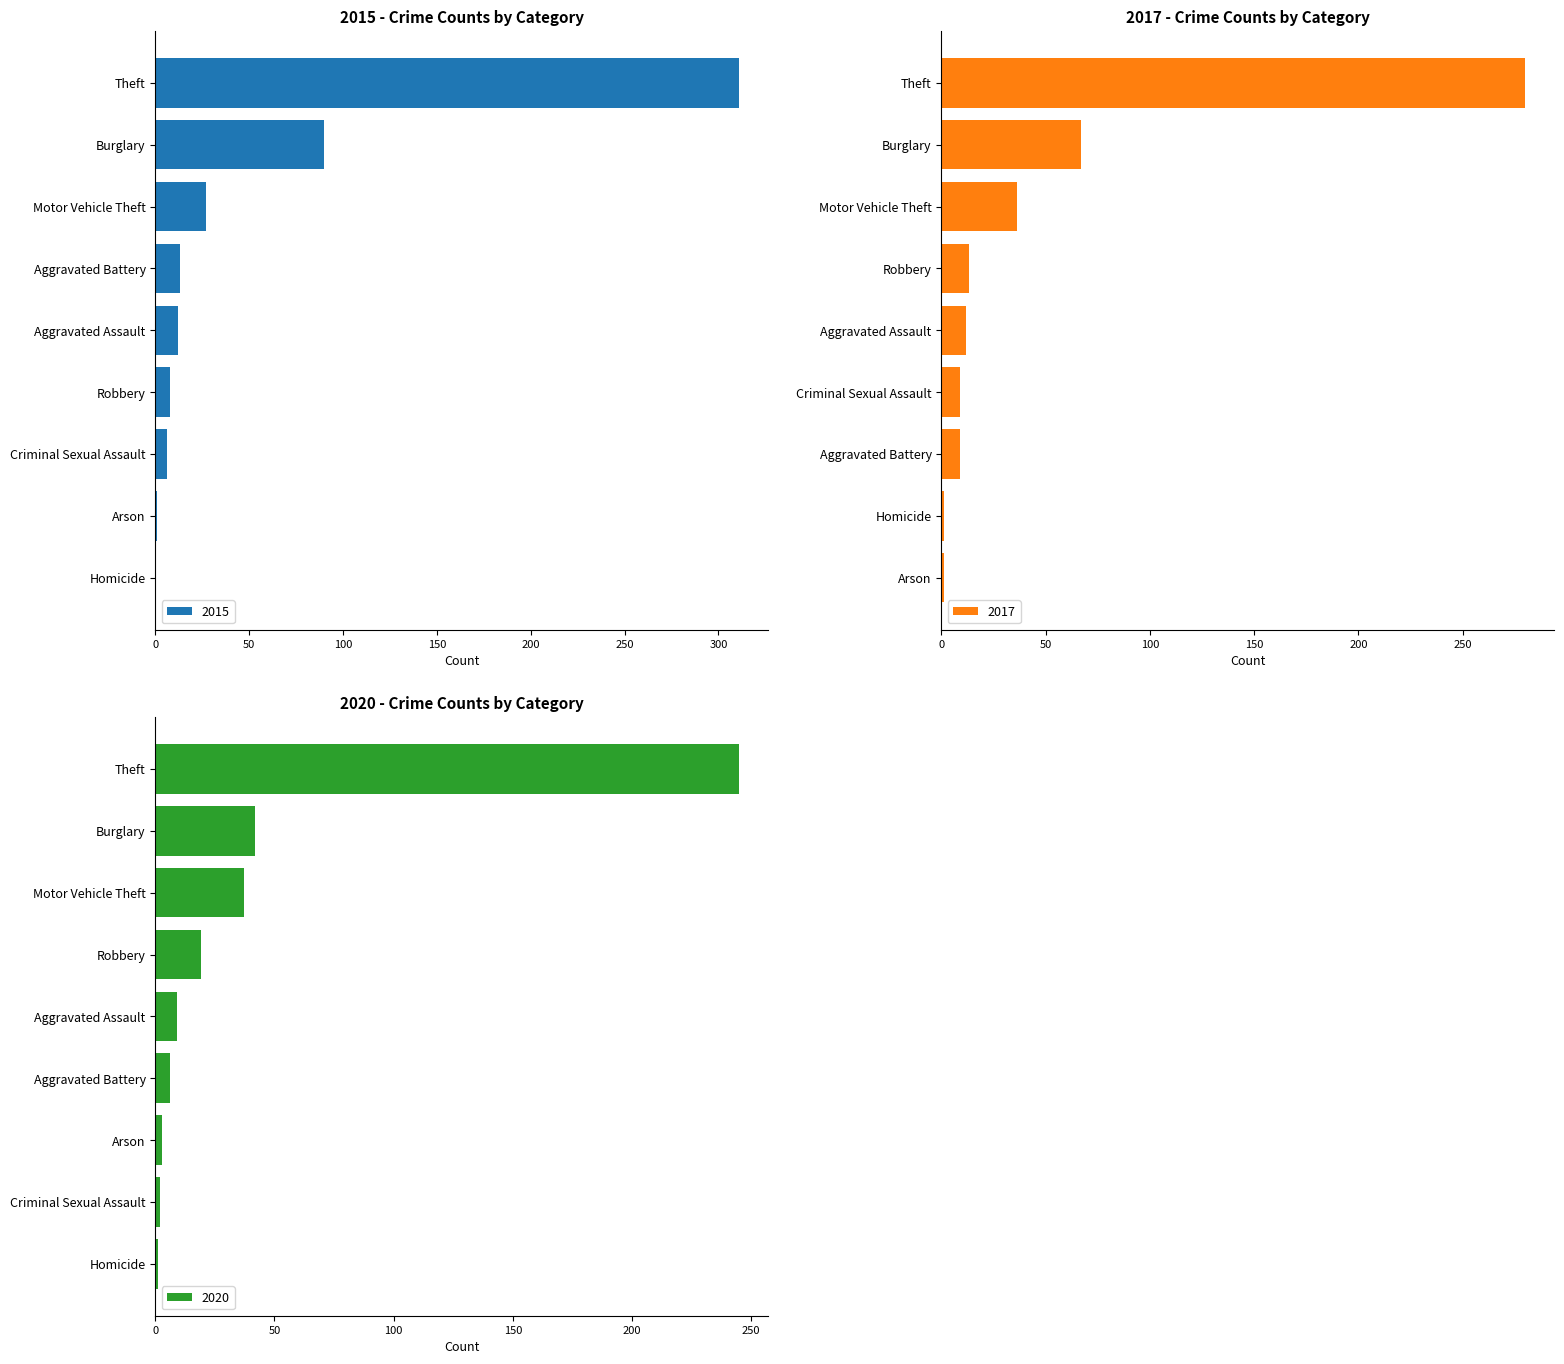

What is the sum of the 2015 values at Aggravated Battery and Robbery?

21